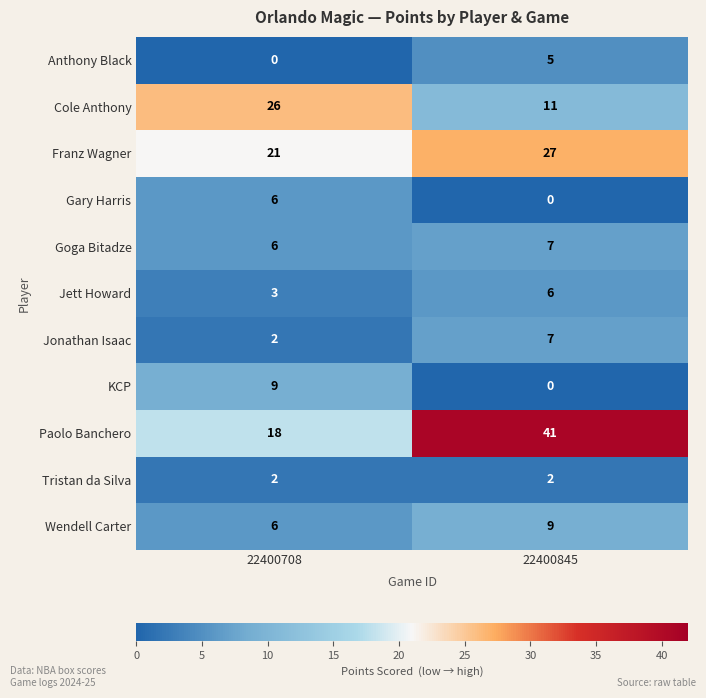

Which series has the largest total across all categories?

Paolo Banchero